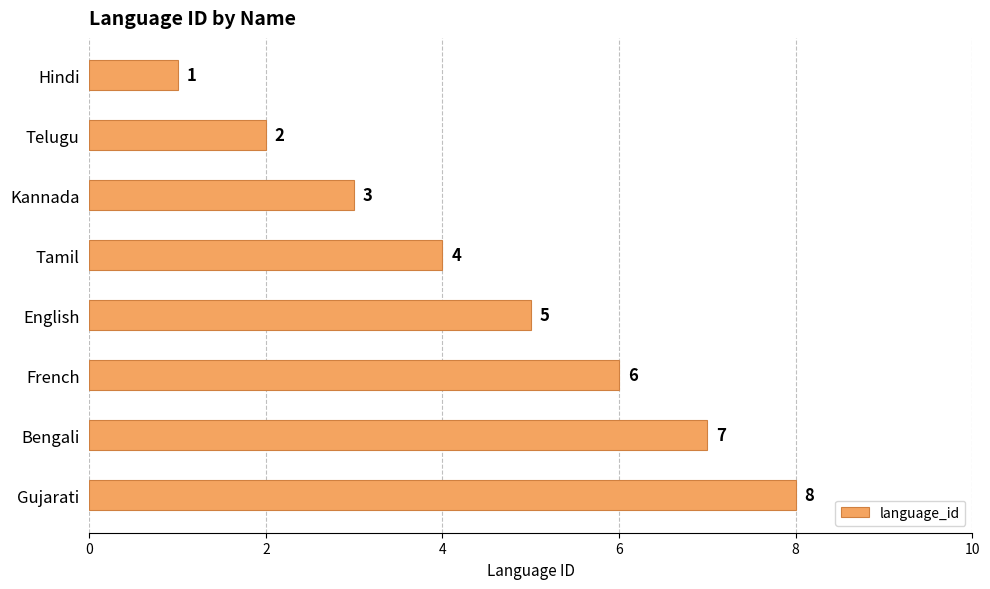

The value at French is 6. True or false?

True